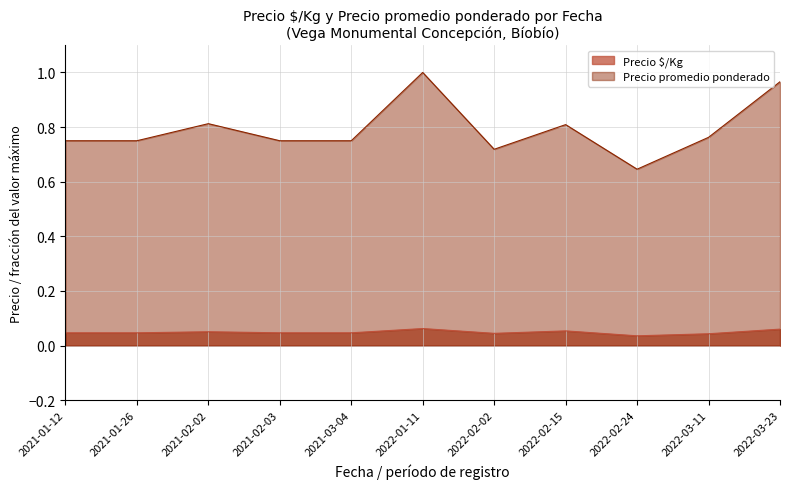

The value of Precio $/Kg at 2021-02-02 is 0.1. True or false?

False